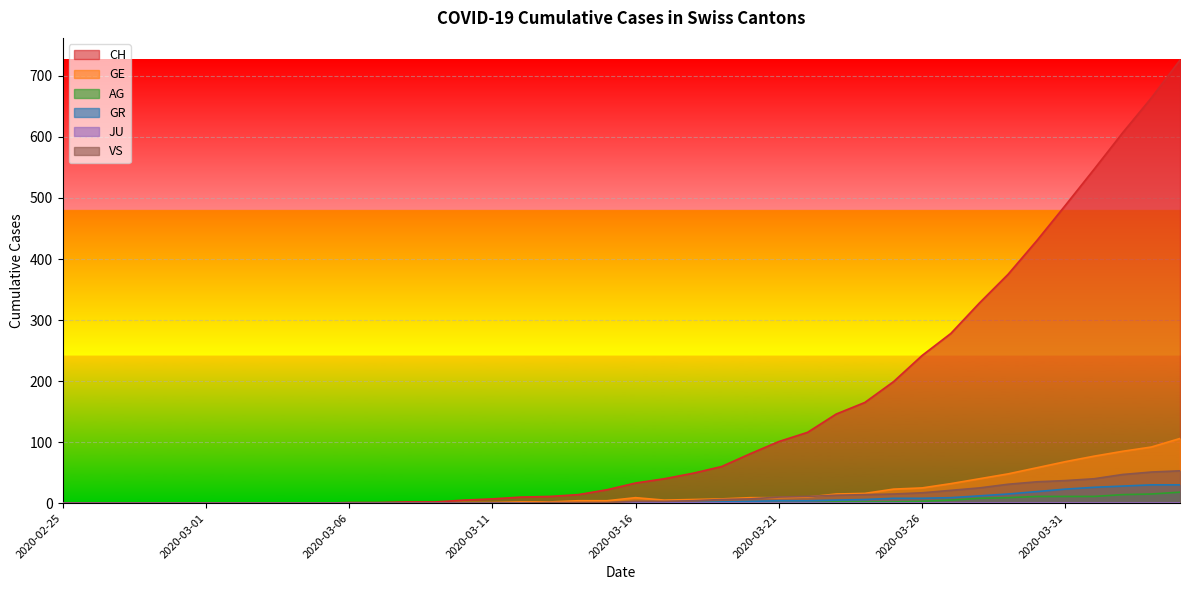

Does the chart display data point markers on the line(s)?

No